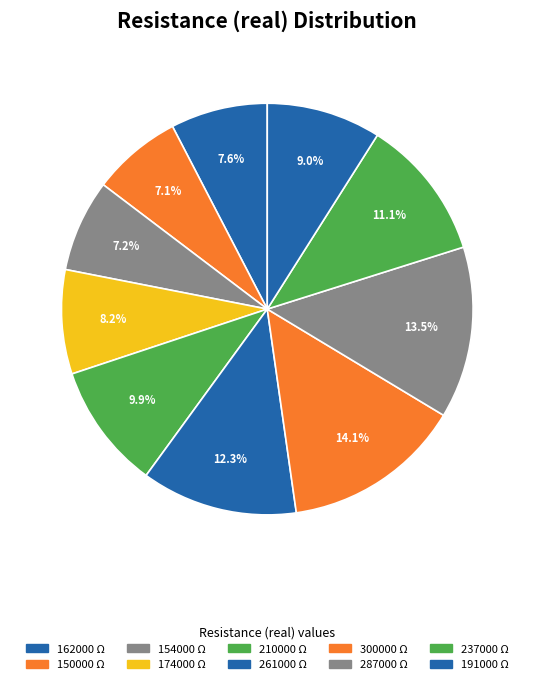

To the nearest percent, what portion does 191000 represent?

9%